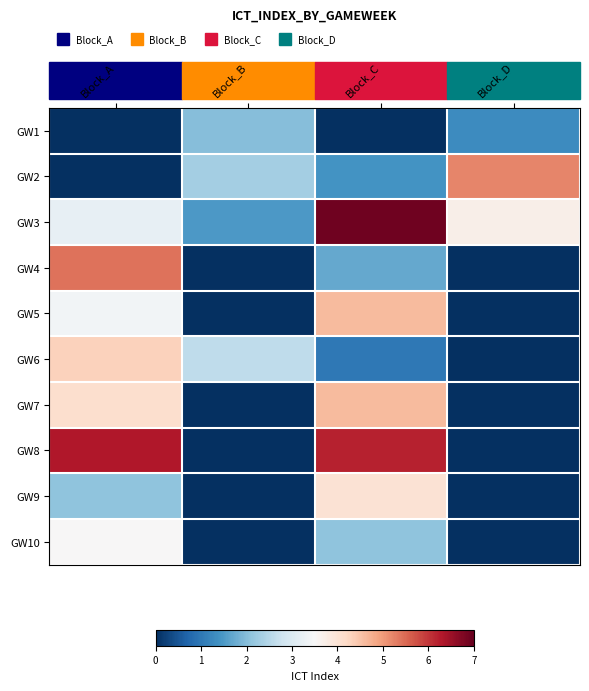

Which category has the highest value across all series?

Block_C